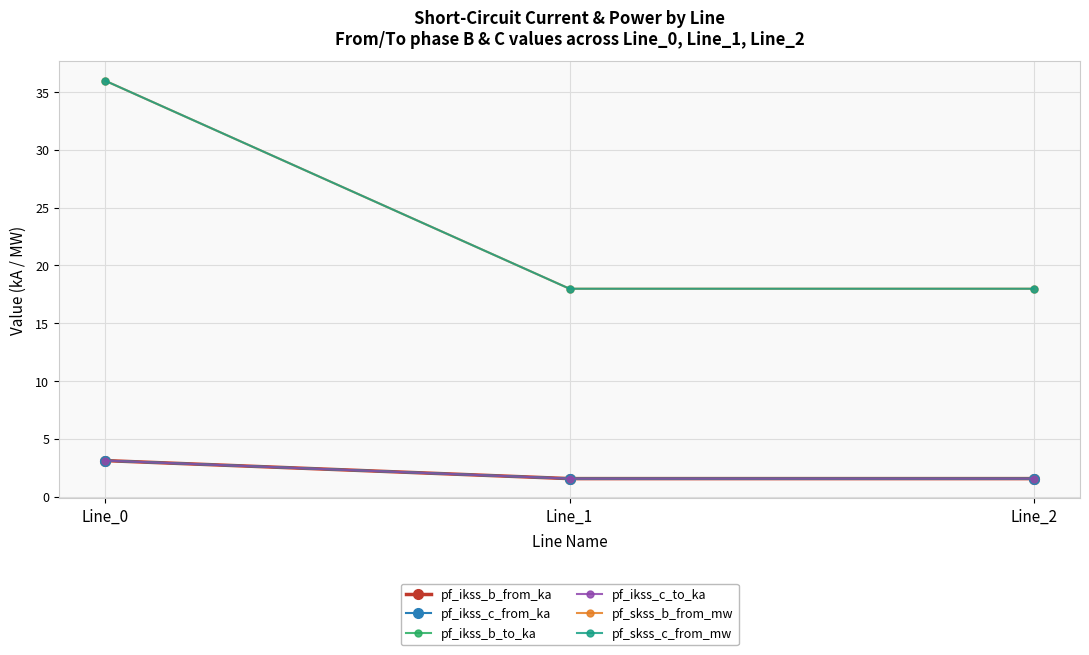

Between Line_0 and Line_1, which is larger?

Line_0